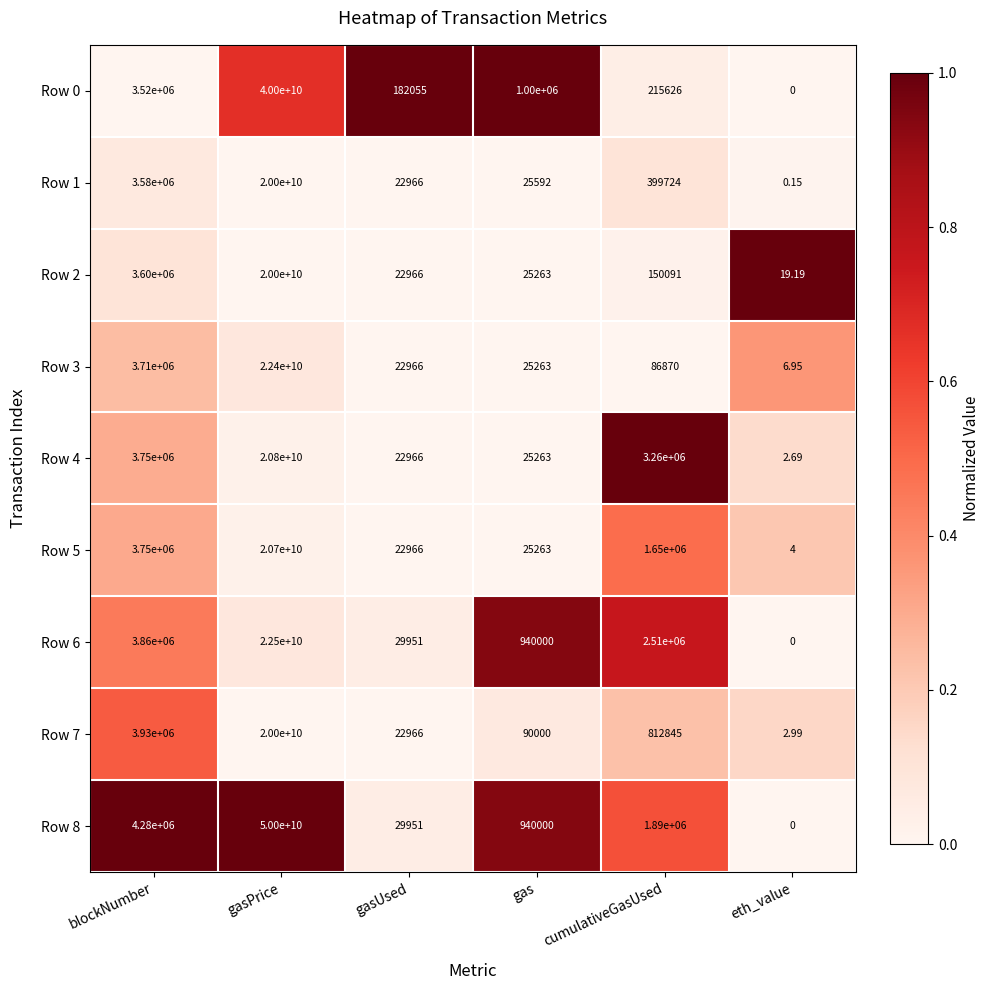

Which category has the highest value in the Row 5 series?

gasPrice